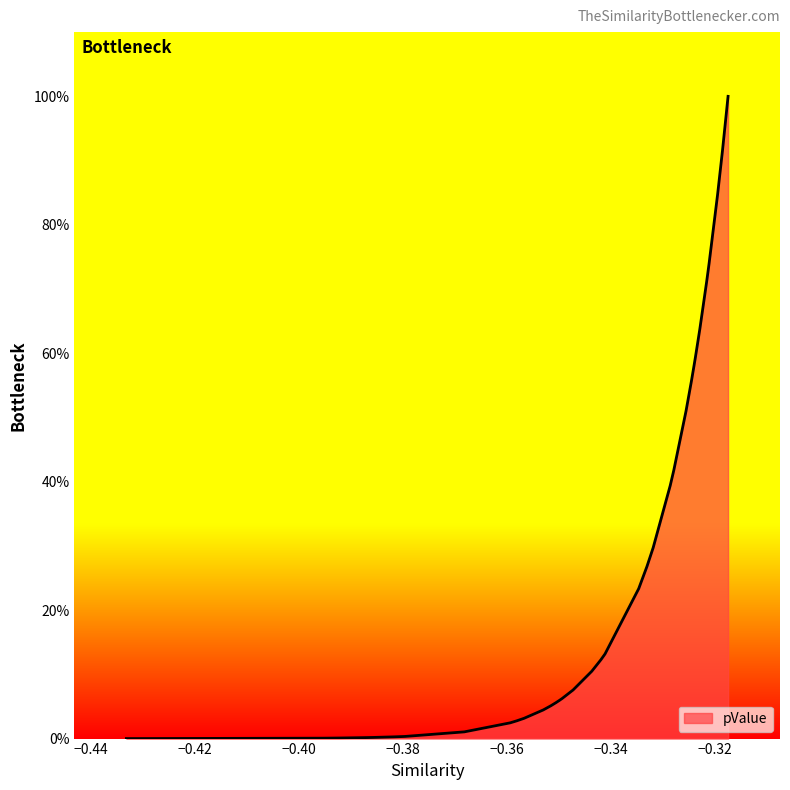

True or false: there are more than 1 points higher than both neighbors.

False